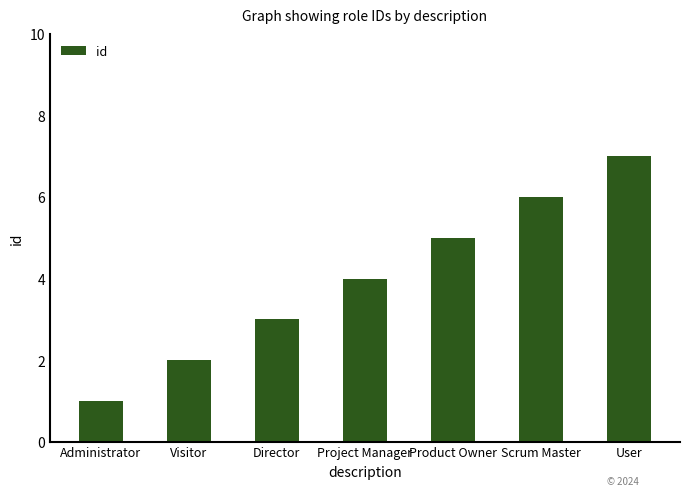

What is the sum of all values?

28